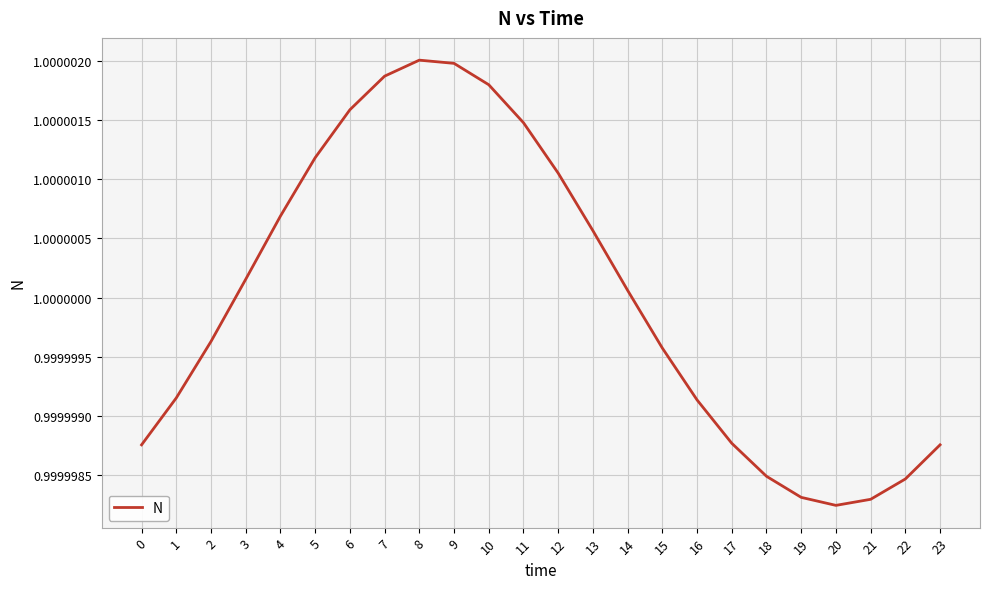

Which has a higher value, 19 or 17?

17